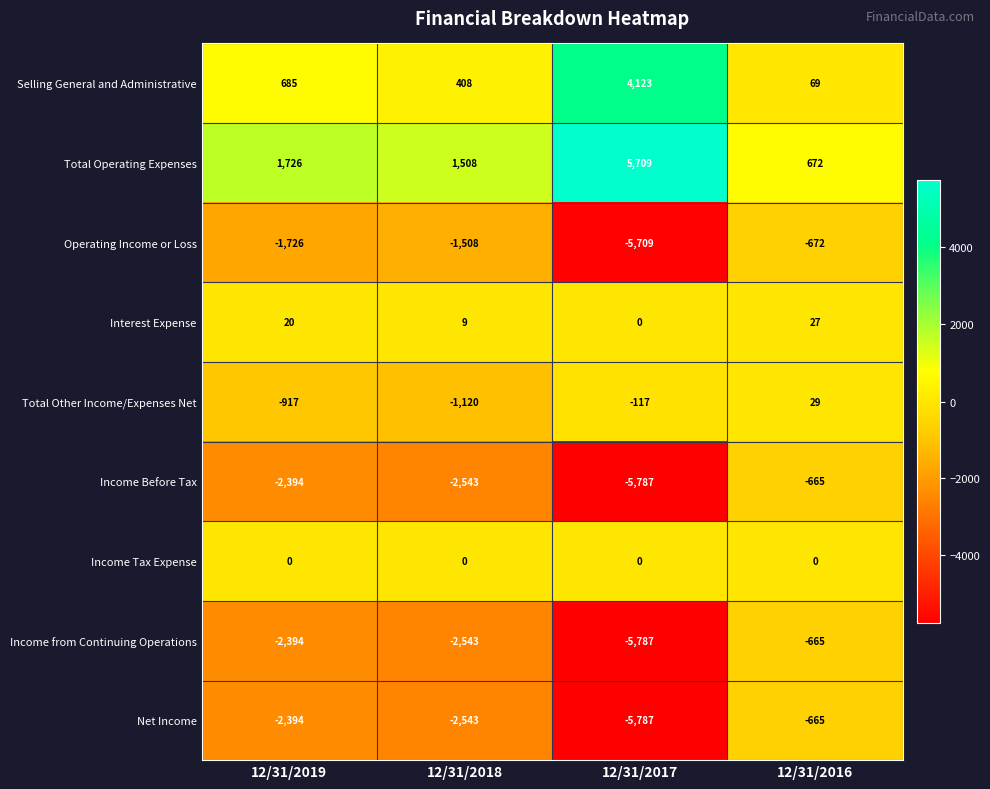

How many series are shown in this chart?

9